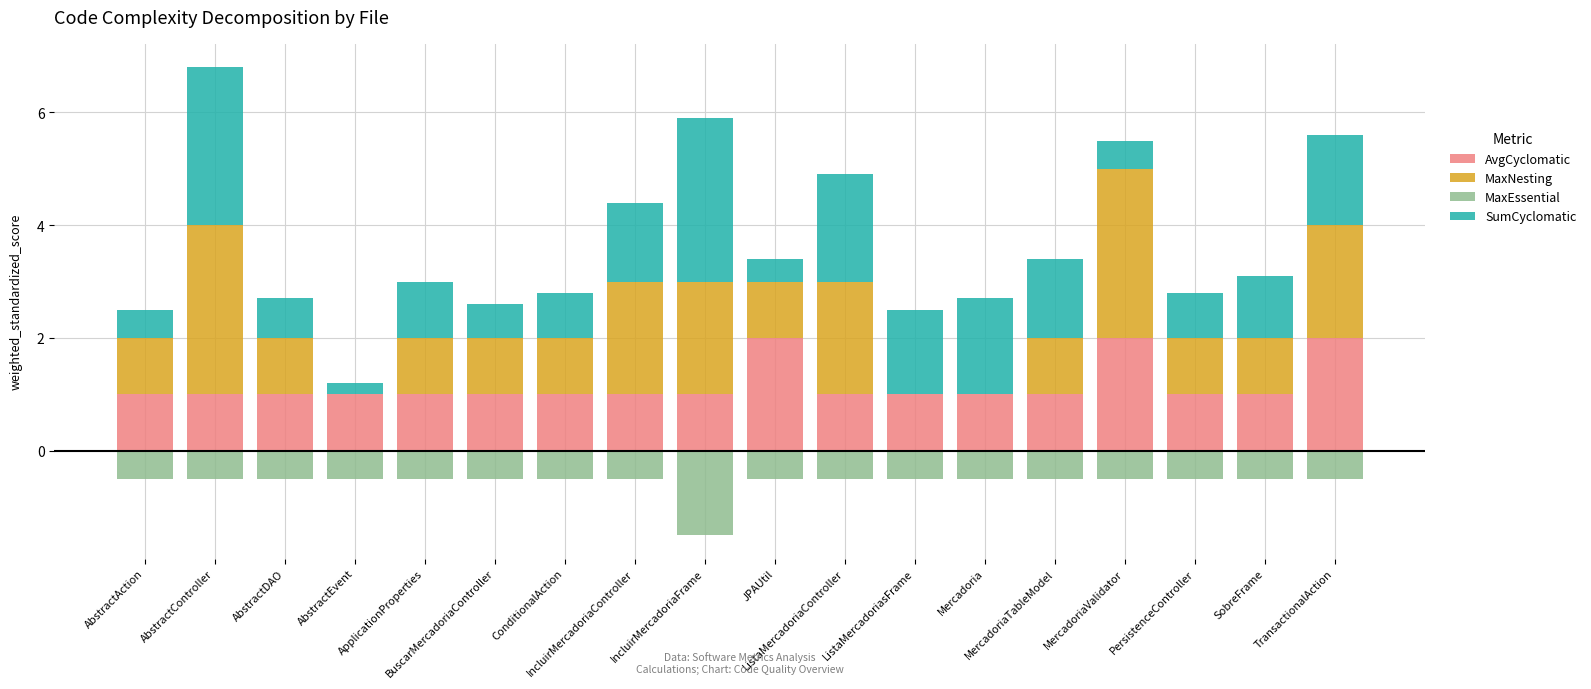

What is the sum of all AvgCyclomatic values?

21.0